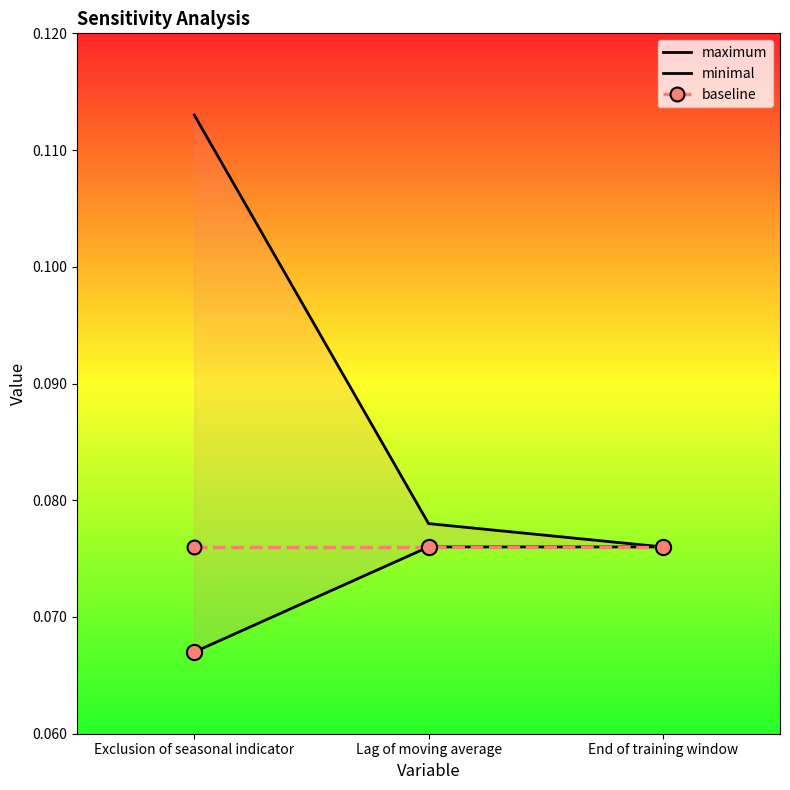

Which series contains the highest Y value?

maximum